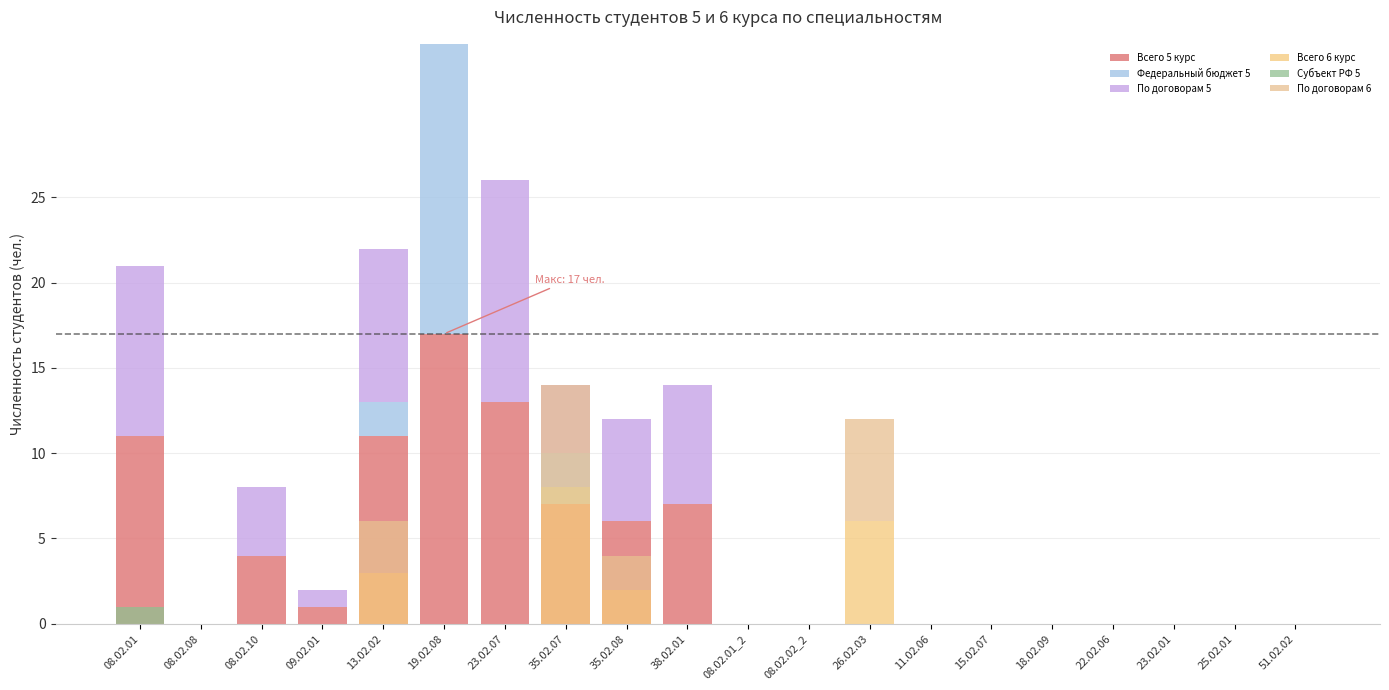

What is the difference between the maximum and minimum values in the Всего 5 курс series?

17